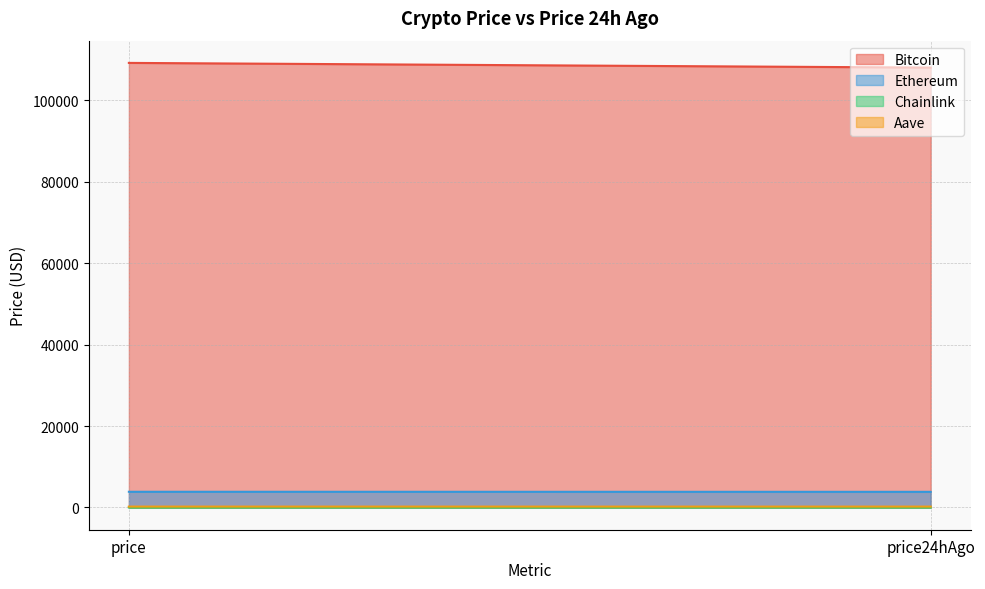

At which category does the chart reach its peak across all series?

price